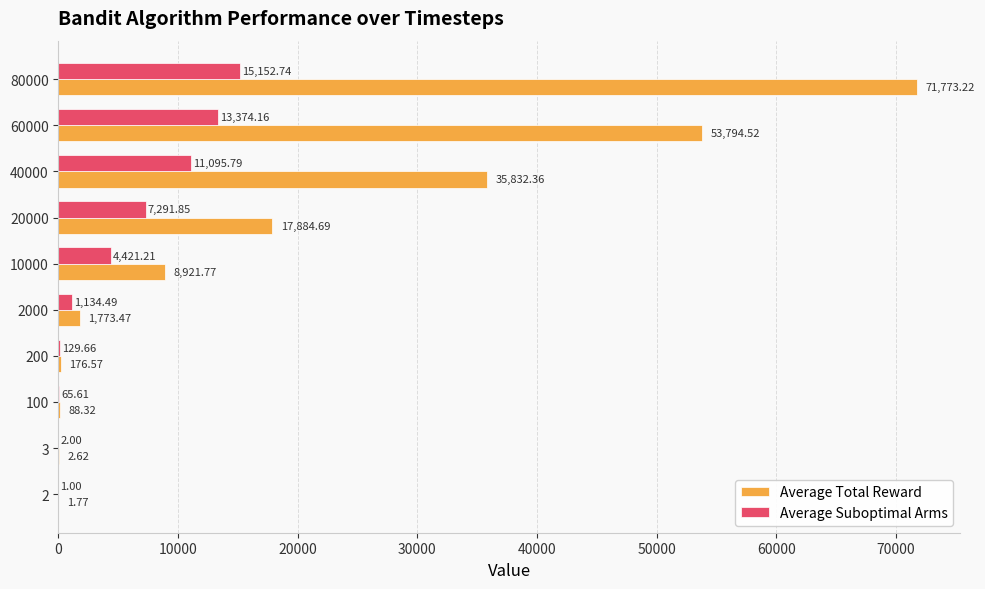

Which series changed the most between 2 and 2000?

Average Total Reward